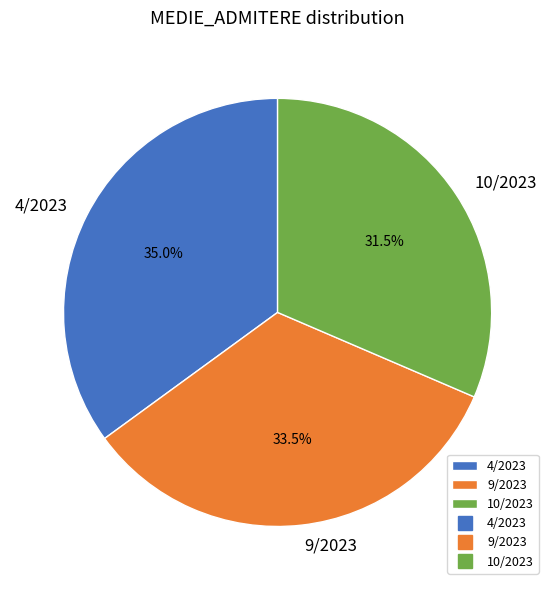

Rank the categories by value from lowest to highest.

10/2023, 9/2023, 4/2023